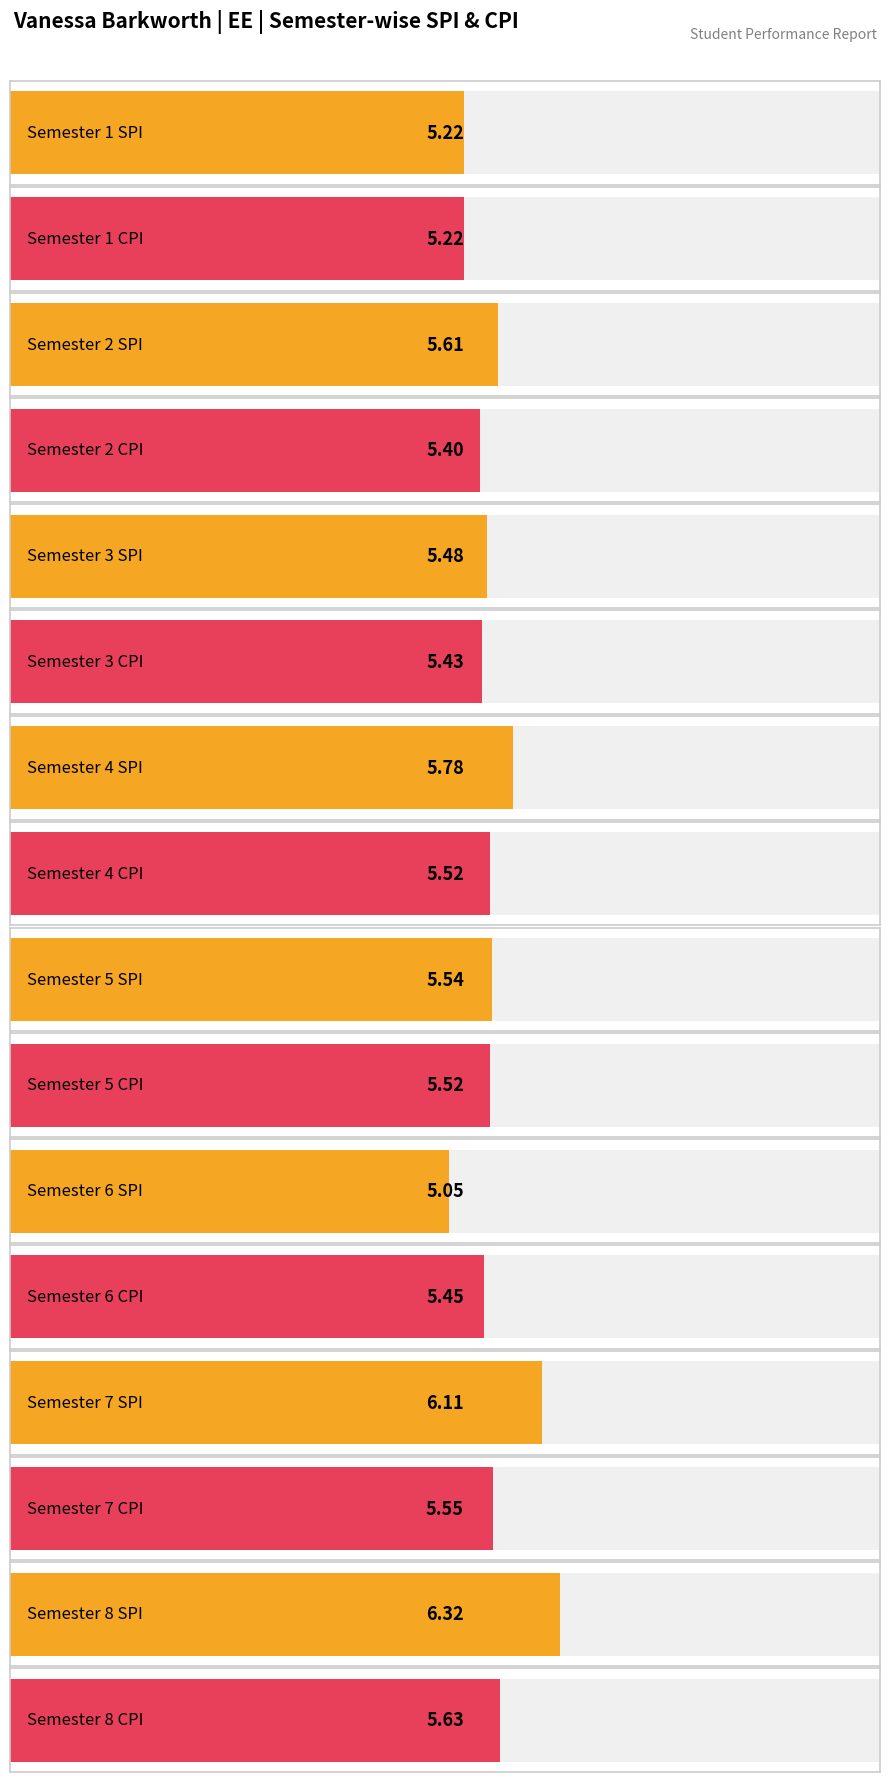

The SPI series shows 8.0 at 2. True or false?

False